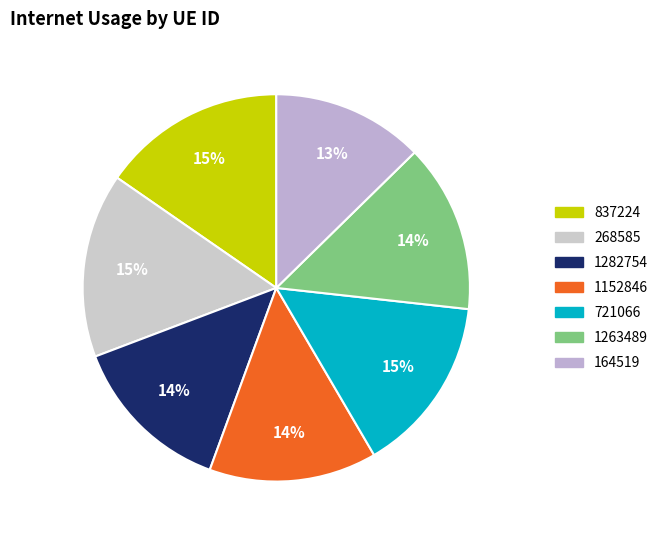

Count the number of slices in the pie.

7